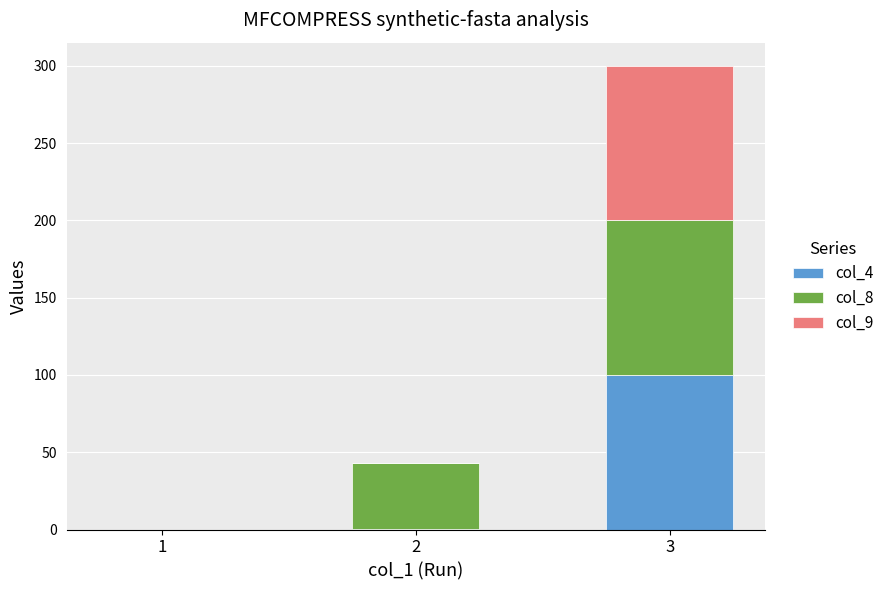

What are all the series names shown in the legend?

col_4, col_8, col_9